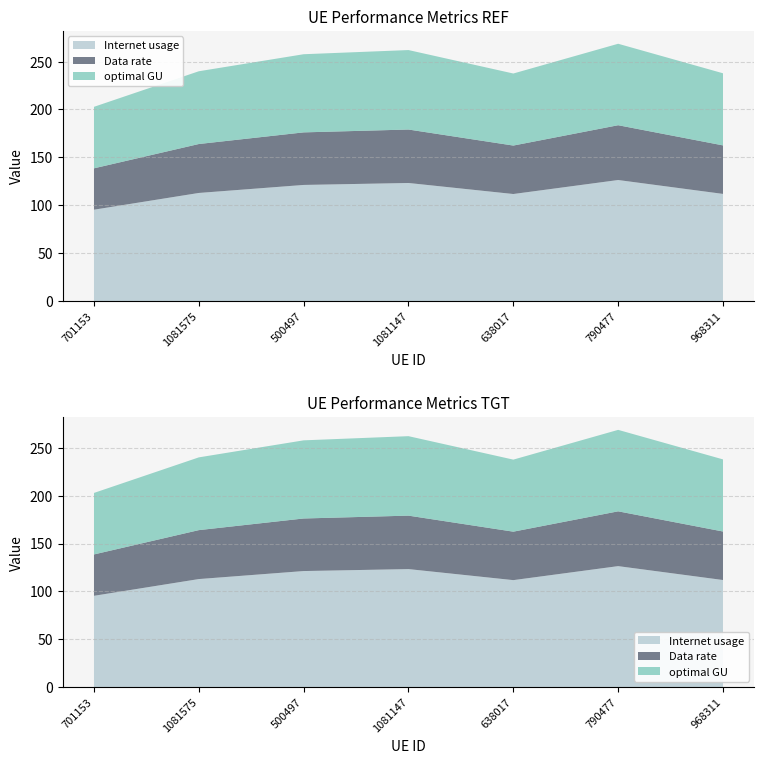

Reading left to right, transcribe all the data shown in this chart.

Internet usage: 95.4	112.9	121.3	123.3	111.8	126.4	111.9
Data rate: 43.2	51.1	54.9	55.8	50.6	57.2	50.6
optimal GU: 64.2	75.9	81.6	82.9	75.2	85.0	75.3